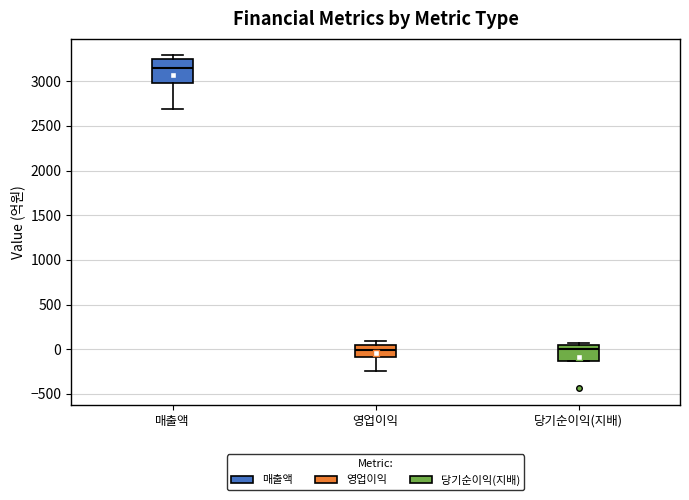

Reading left to right, read every box against the y-axis: the position of its median line, the range the box covers, and the ends of its whiskers. The values are not printed on the chart, so give them approximately, as read against the axis.

매출액: median 3150, box 3000 to 3250, whiskers 2700 to 3300
영업이익: median 0, box -100 to 50, whiskers -250 to 100
당기순이익(지배): median 0, box -150 to 50, whiskers -150 to 100